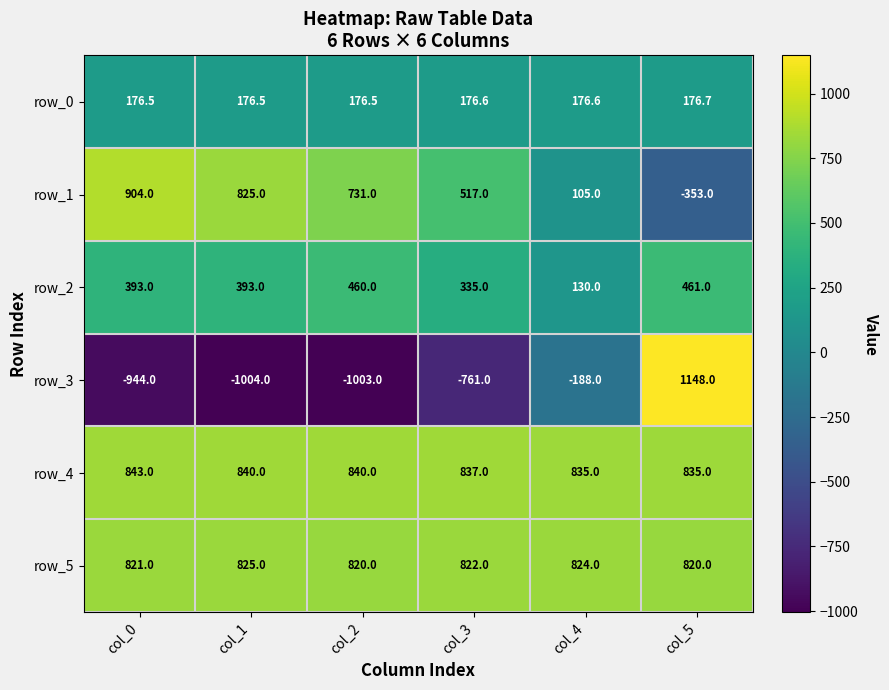

True or false: row_4 has a value of 1405.7 at col_4.

False